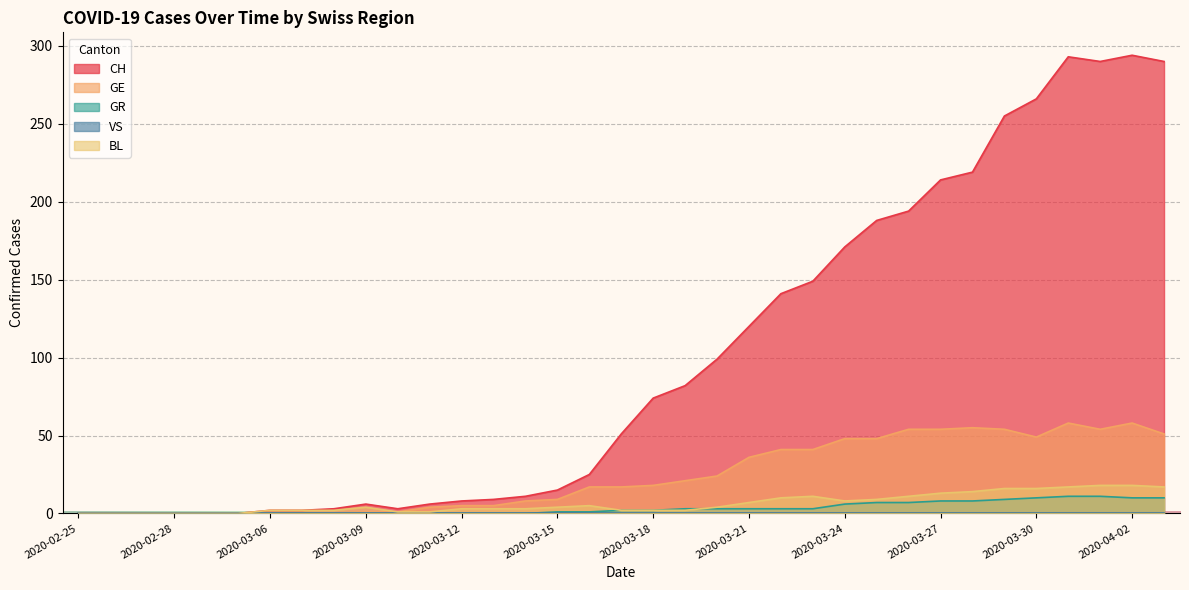

What is the sum of the BL values at 2020-02-26 and 2020-03-30?

16